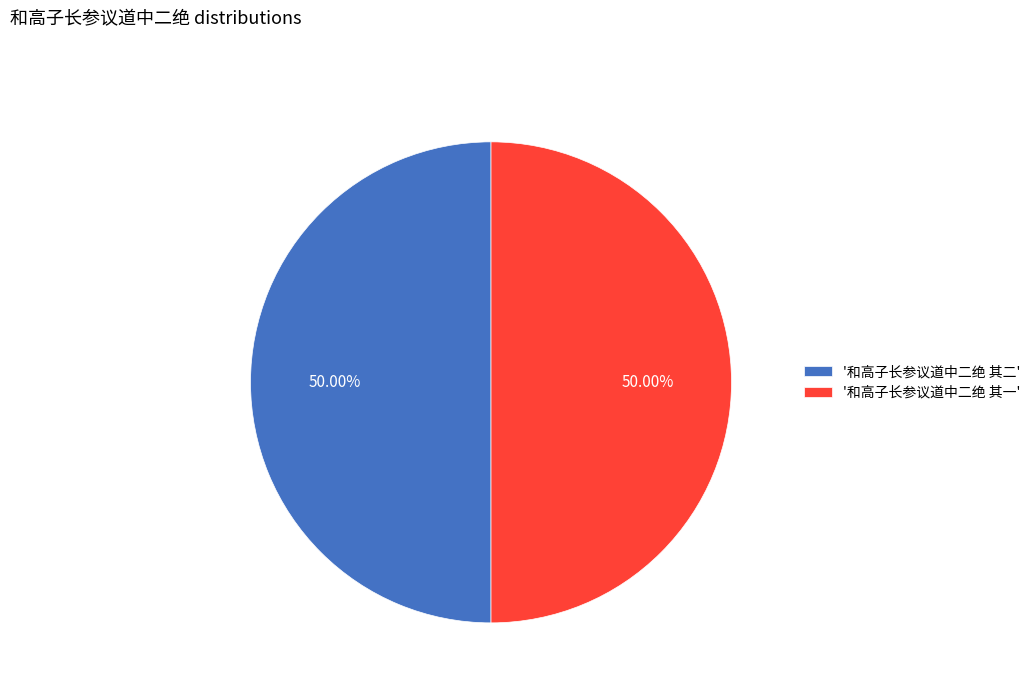

Is the sum of '和高子长参议道中二绝 其一' and '和高子长参议道中二绝 其二' greater than half?

Yes